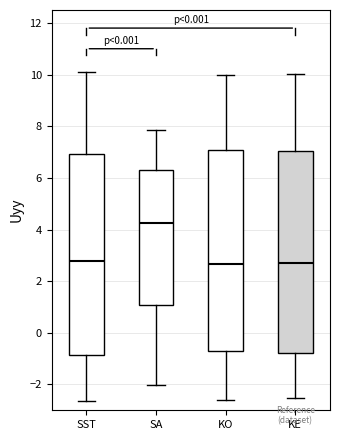

Which box has the highest median line?

SA